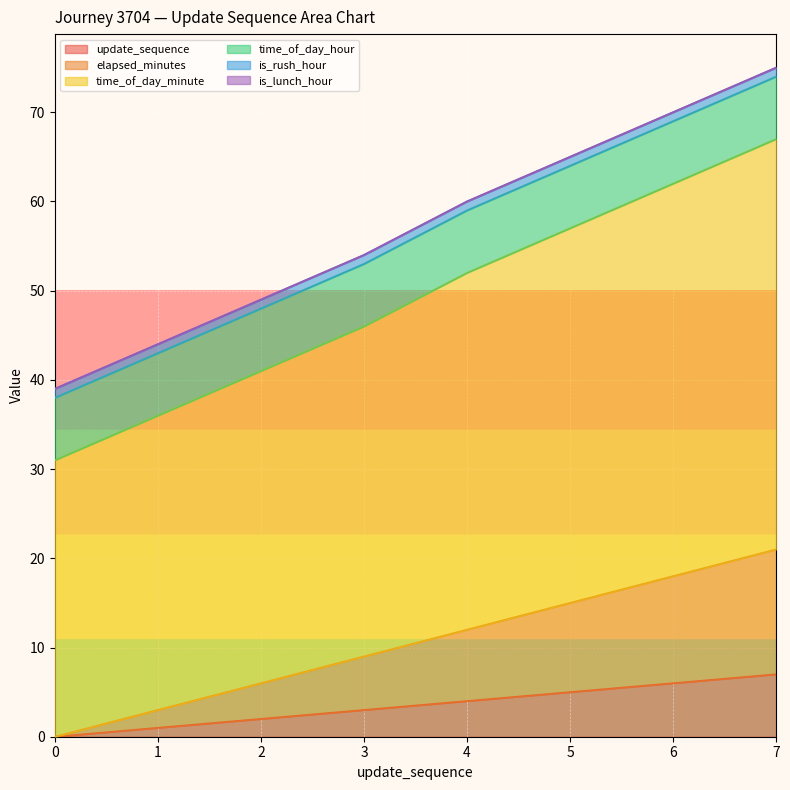

The value of update_sequence at 5 is 5. True or false?

True